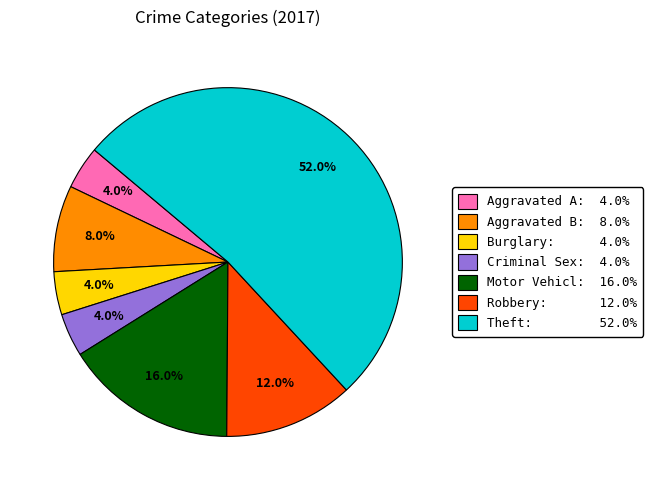

Is there any slice that represents more than half of the pie?

Yes